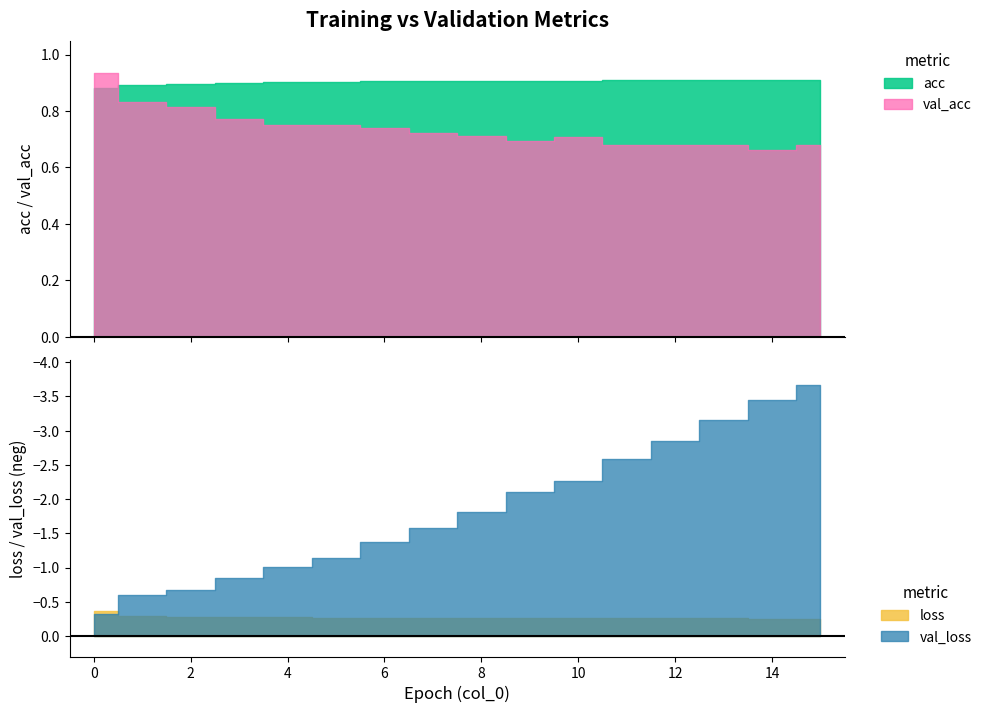

Reading right to left, transcribe all the data shown in this chart.

loss: 0.3	0.3	0.3	0.3	0.3	0.3	0.3	0.3	0.3	0.3	0.3	0.3	0.3	0.3	0.3	0.4
acc: 0.9	0.9	0.9	0.9	0.9	0.9	0.9	0.9	0.9	0.9	0.9	0.9	0.9	0.9	0.9	0.9
val_loss: 3.7	3.4	3.1	2.8	2.6	2.3	2.1	1.8	1.6	1.4	1.1	1.0	0.8	0.7	0.6	0.3
val_acc: 0.7	0.7	0.7	0.7	0.7	0.7	0.7	0.7	0.7	0.7	0.8	0.8	0.8	0.8	0.8	0.9